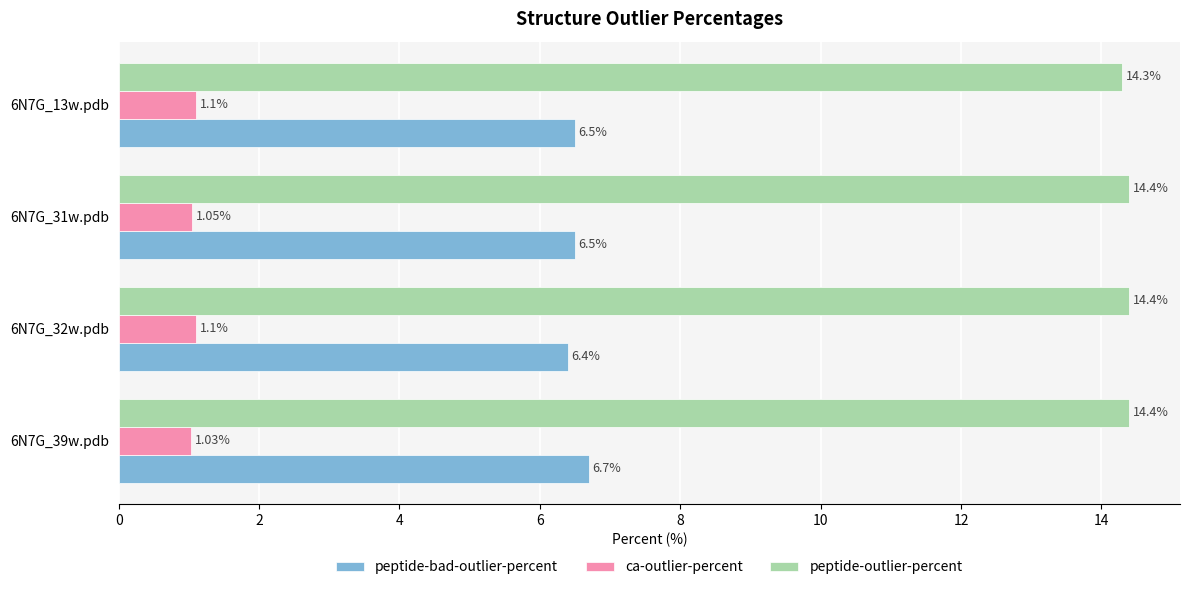

What are all the series names shown in the legend?

peptide-bad-outlier-percent, ca-outlier-percent, peptide-outlier-percent